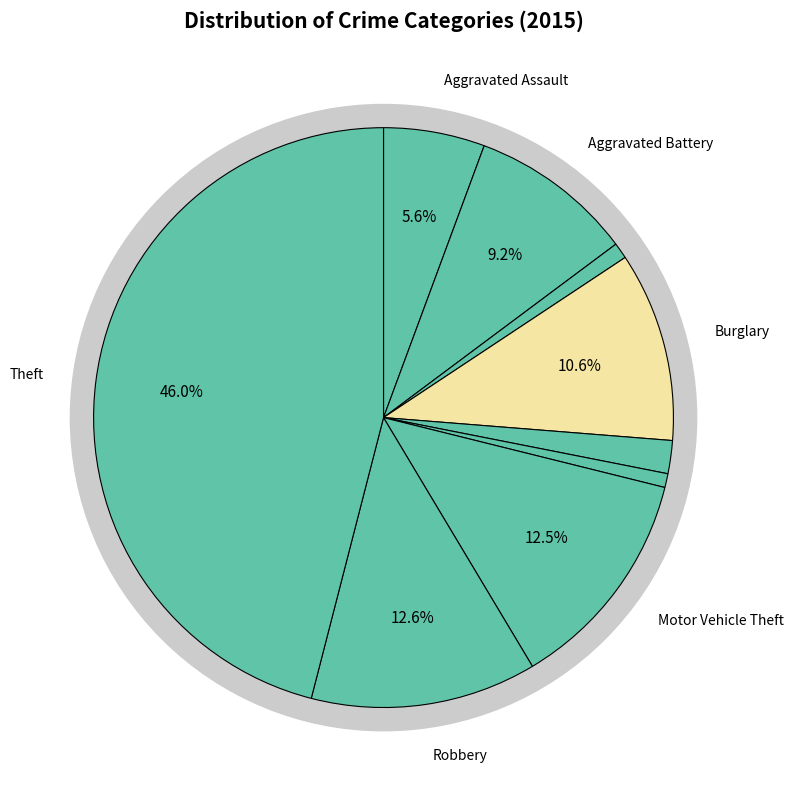

Is there a majority slice in this chart?

No